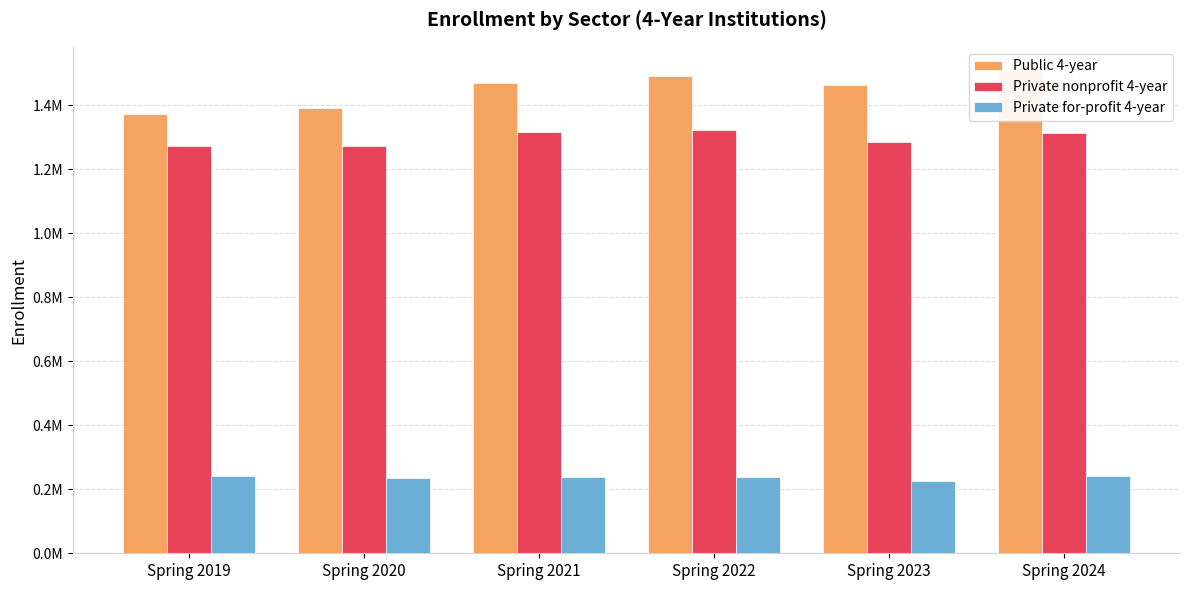

What is the average value of the Public 4-year series?

1449924.8